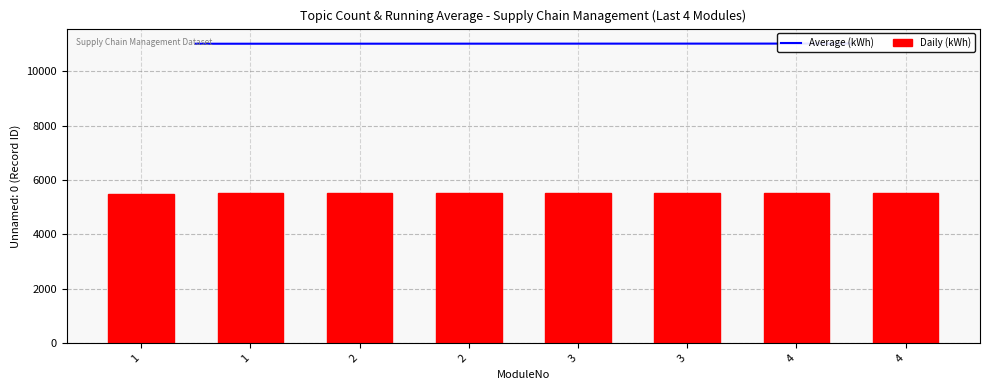

What is the value of the 6th bar from the left?

5507